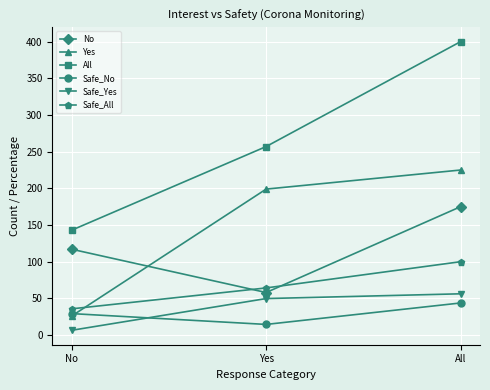

What is the label of the 3rd point from the left?

All